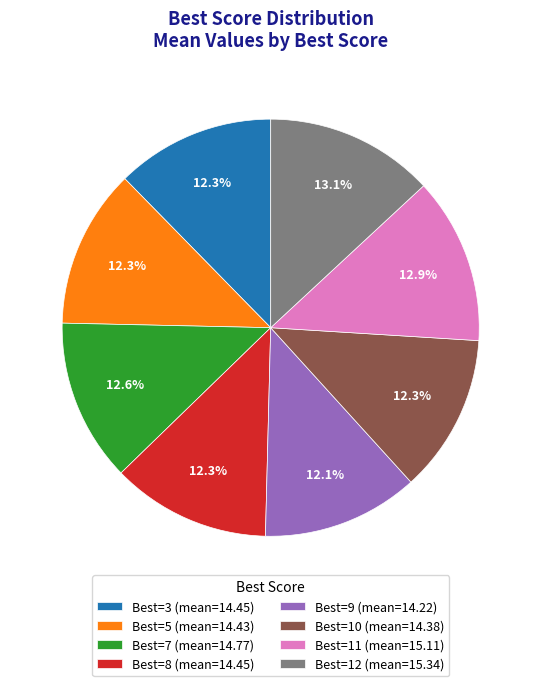

Do Best=5 (mean=14.43) and Best=8 (mean=14.45) together represent more than half of the pie?

No